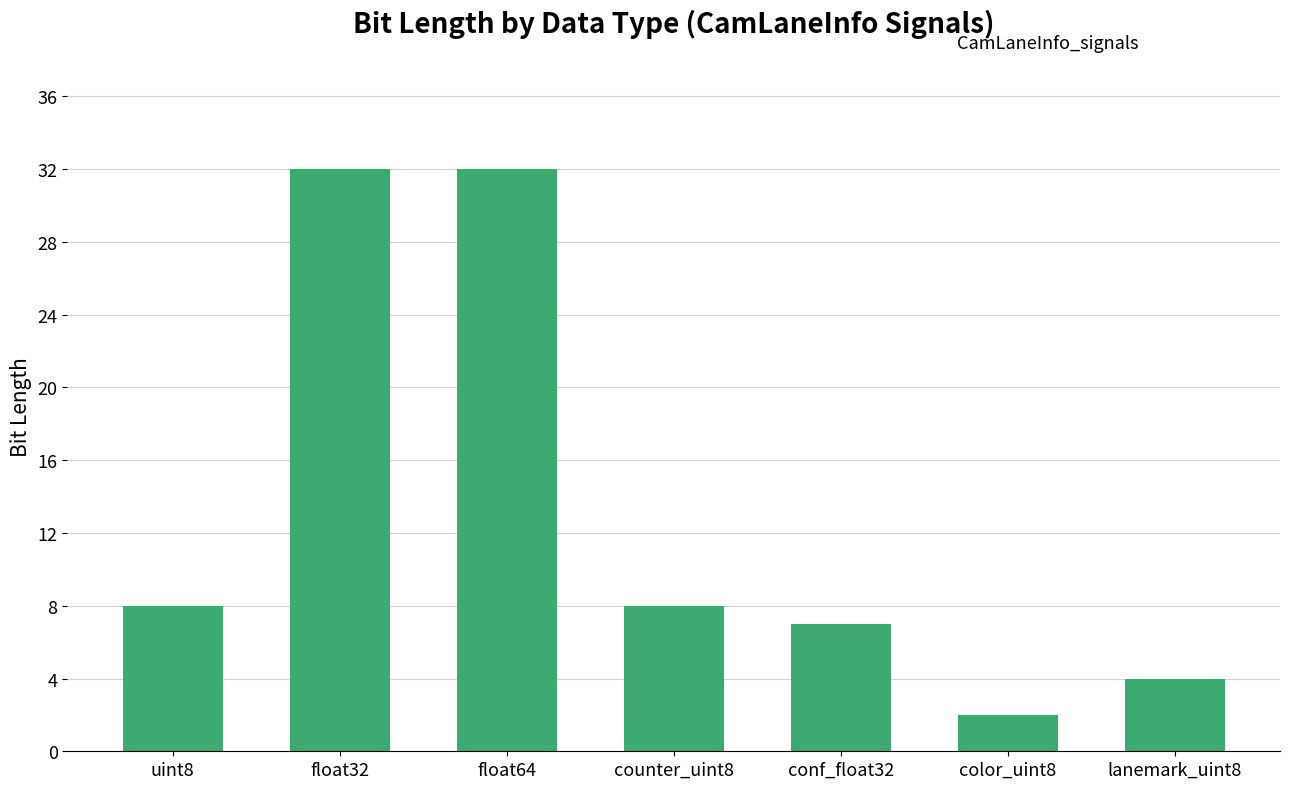

How many data points are less than 8?

3